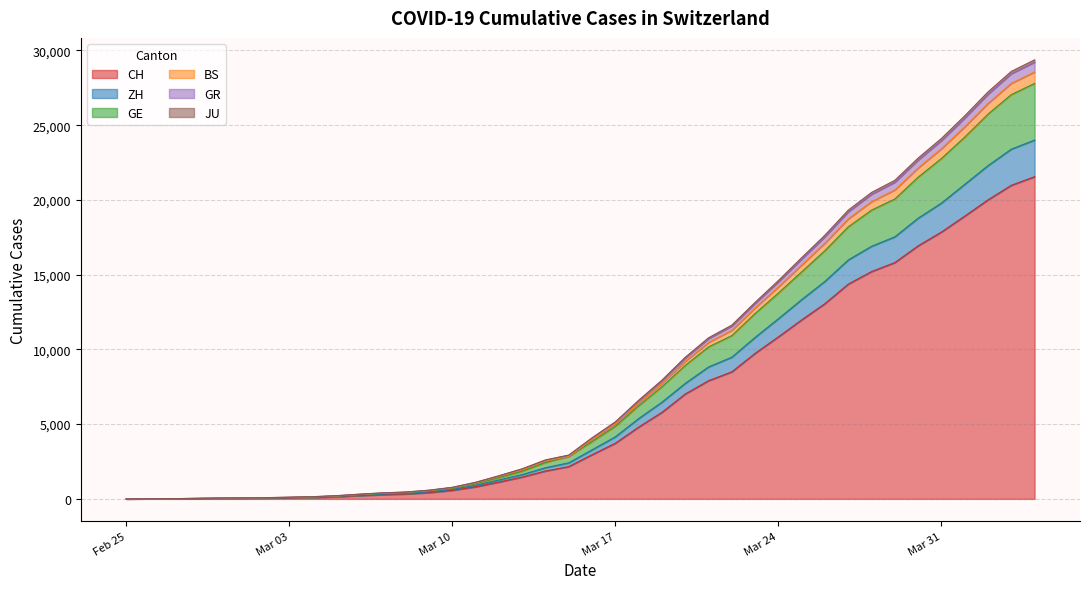

True or false: GE has a value of 22136 at 2020-03-30.

True